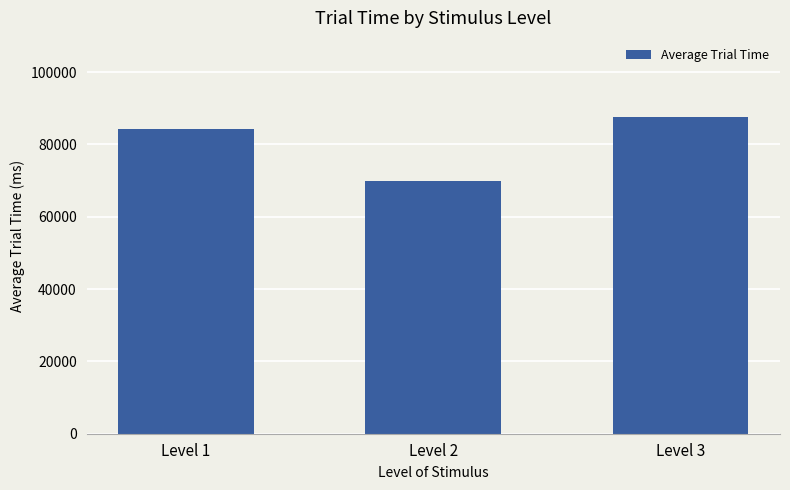

What is the ratio of the value at Level 1 to the value at Level 3?

1.0